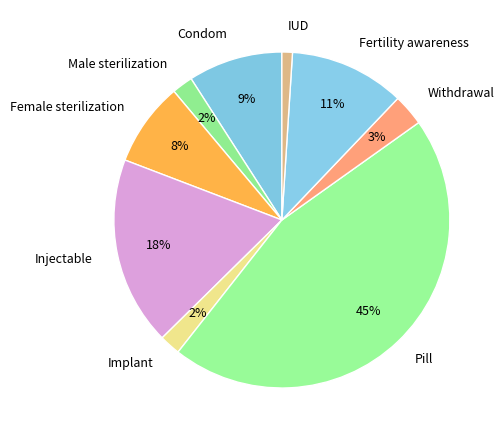

To the nearest percent, what is the difference between the largest and smallest slice percentages?

44%